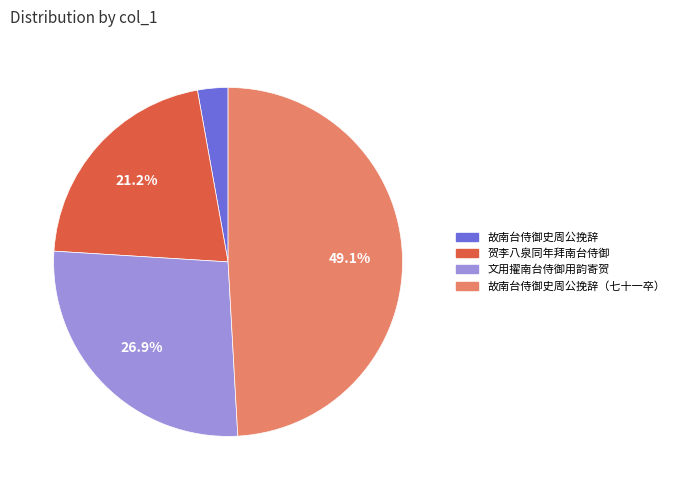

What percentage is the 贺李八泉同年拜南台侍御 slice, to the nearest percent?

21%